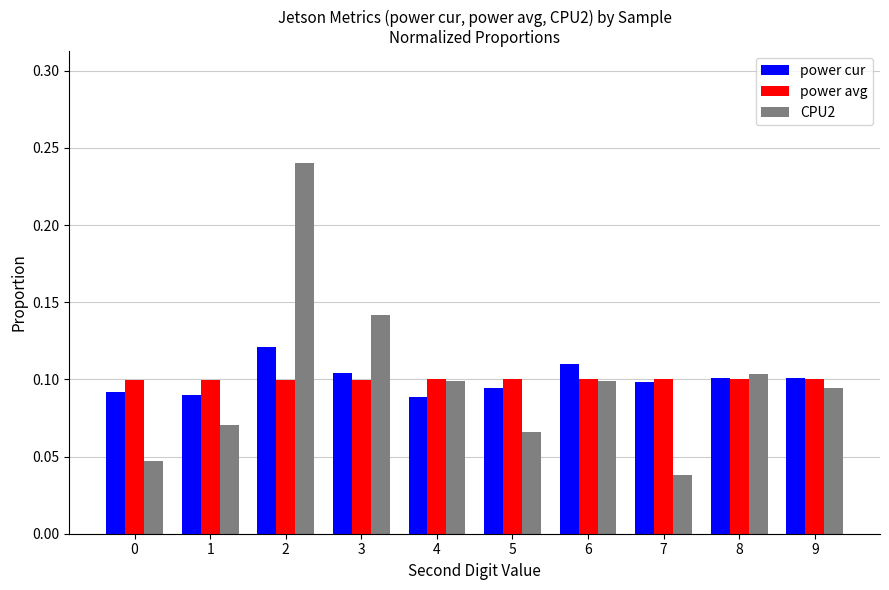

Which series has the widest spread of values?

CPU2